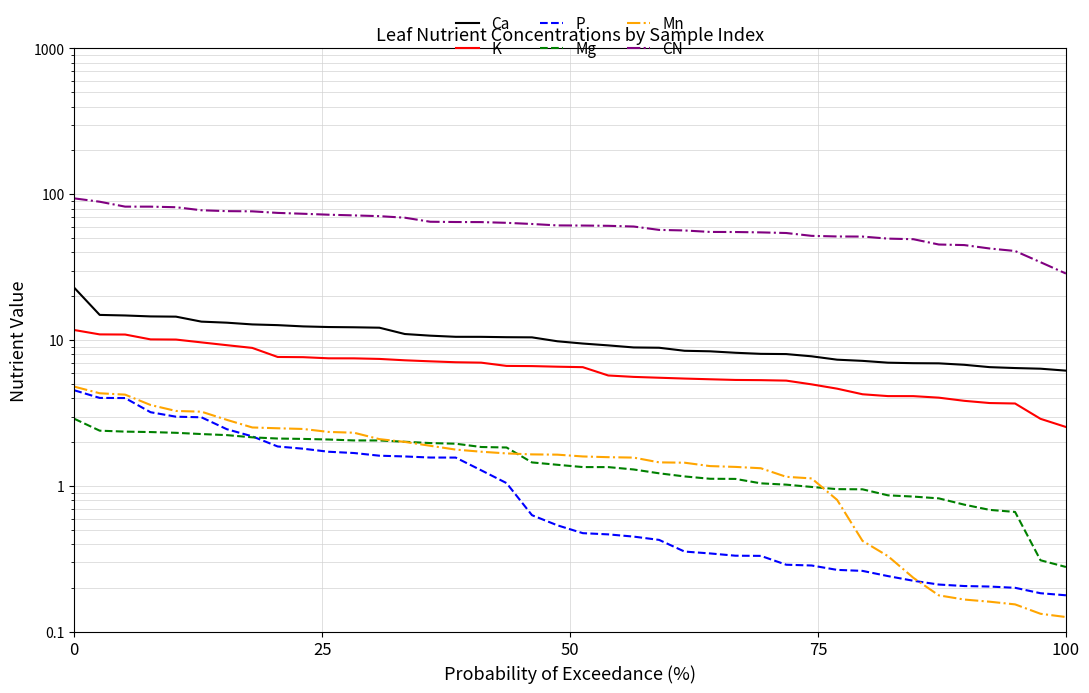

True or false: CN has more than 1 interior local peaks.

False